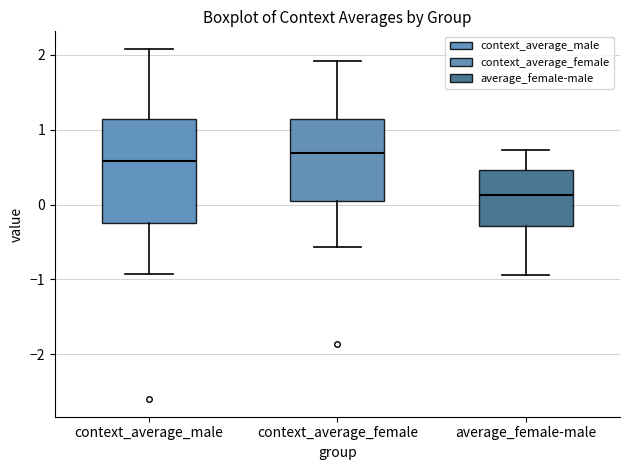

Where does the median line of the box for average_female-male sit on the y-axis? The values are not printed on the chart, so give them approximately, as read against the axis.

0.1